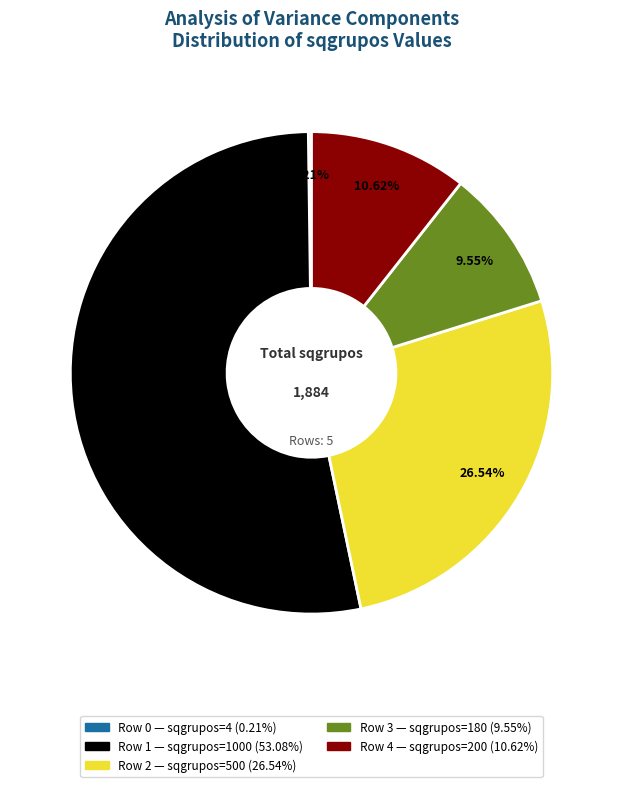

Is it true that Row 2 is 27% of the pie?

True